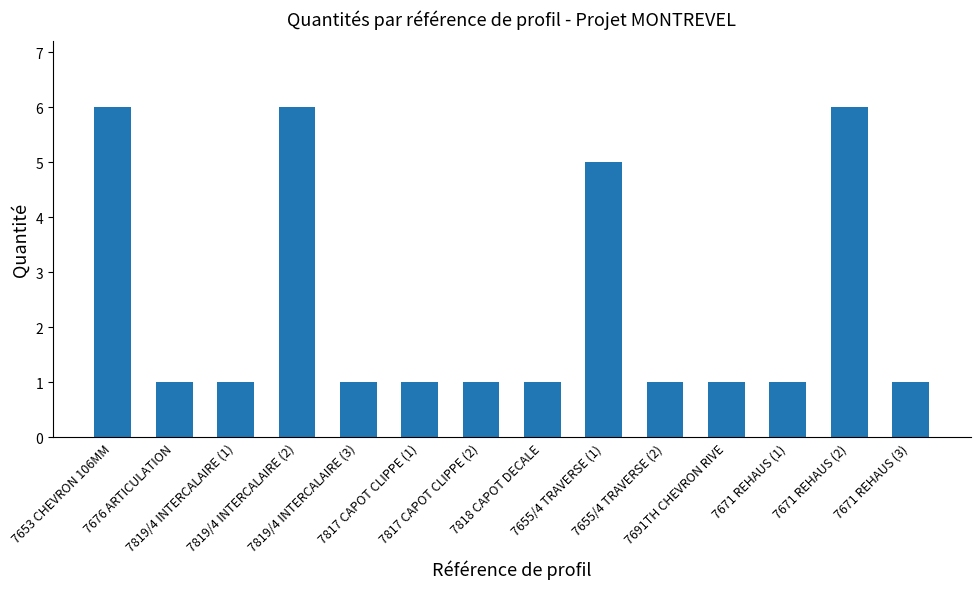

What is the label of the 6th bar from the right?

7655/4 TRAVERSE (1)